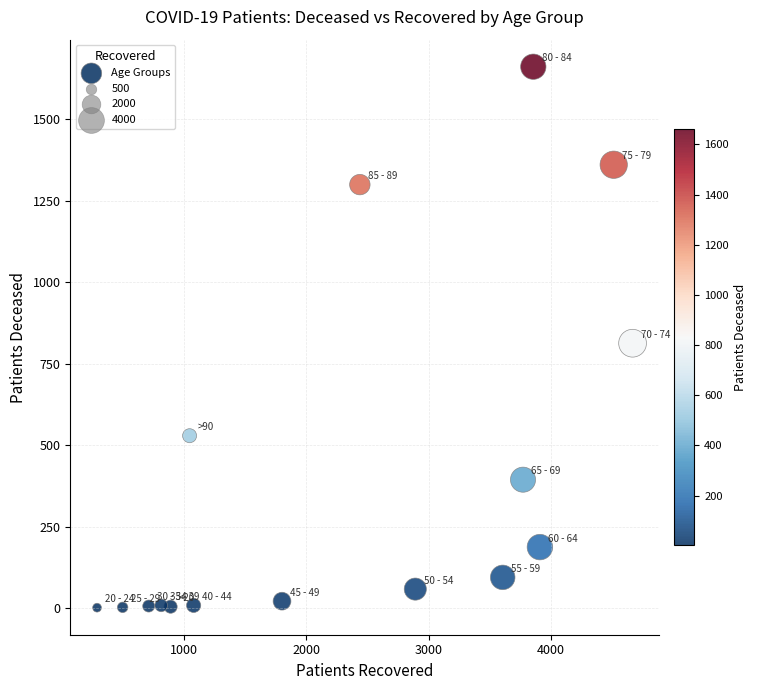

What is the range of X values (max minus min)?

4375